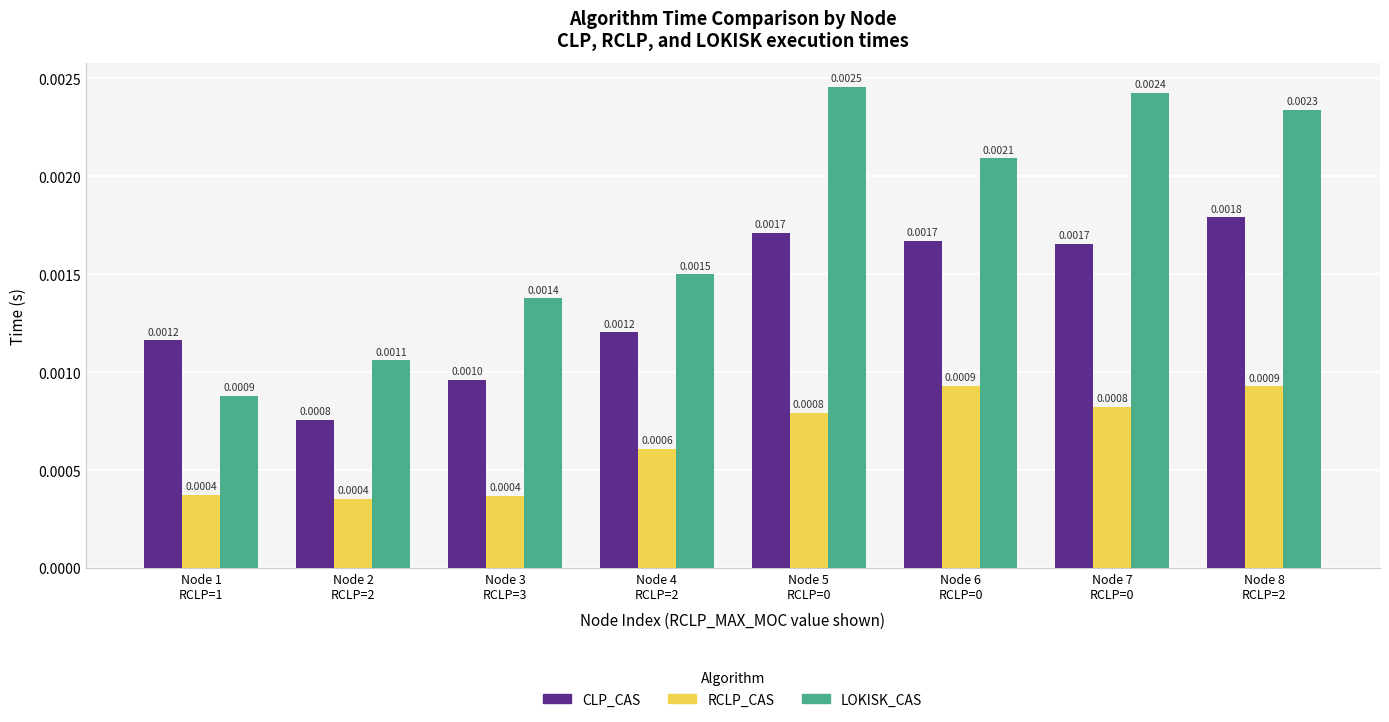

Where is LOKISK_CAS nearest to the value 0?

Node 1
RCLP=1